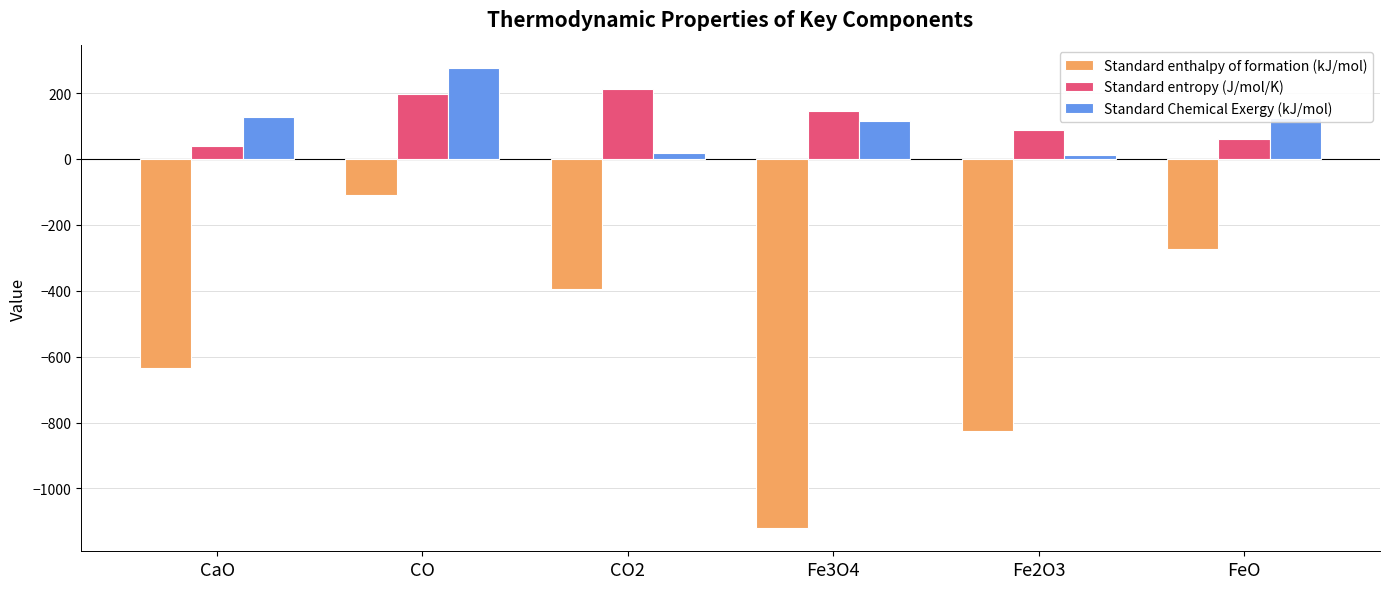

What is the label of the 3rd bar from the left?

CO2